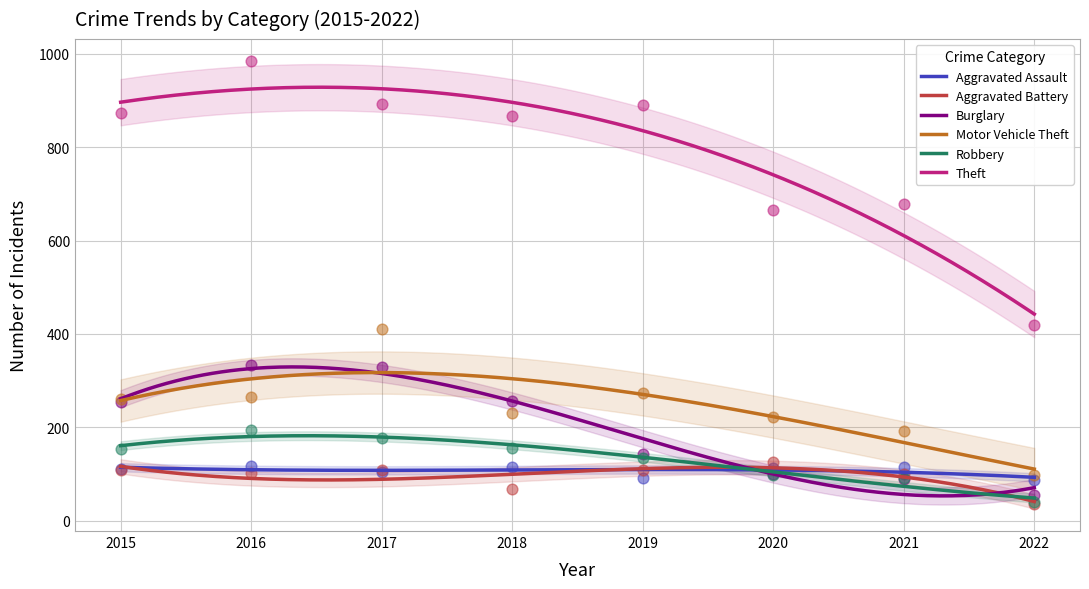

At how many categories does at least one series exceed 936?

1